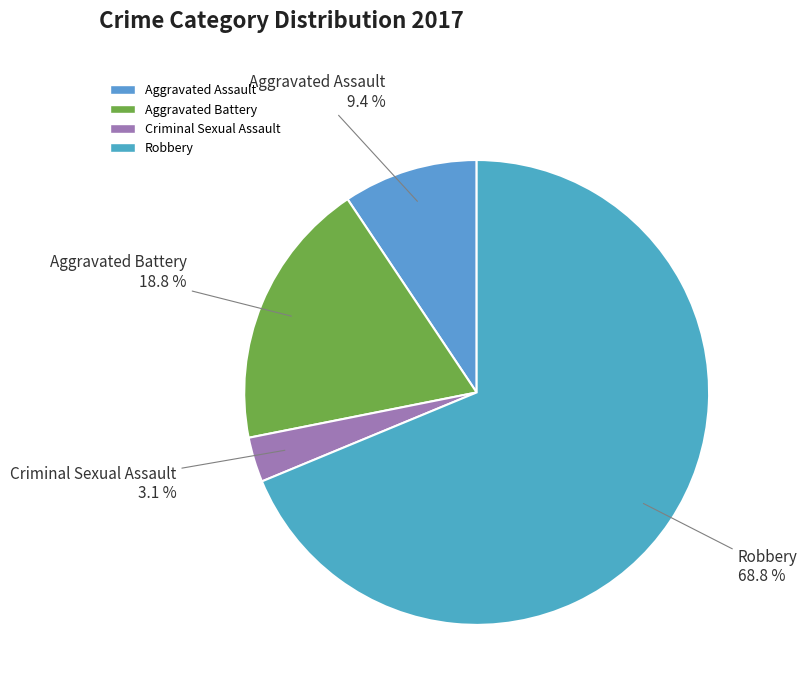

Which slice is the smallest?

Criminal Sexual Assault